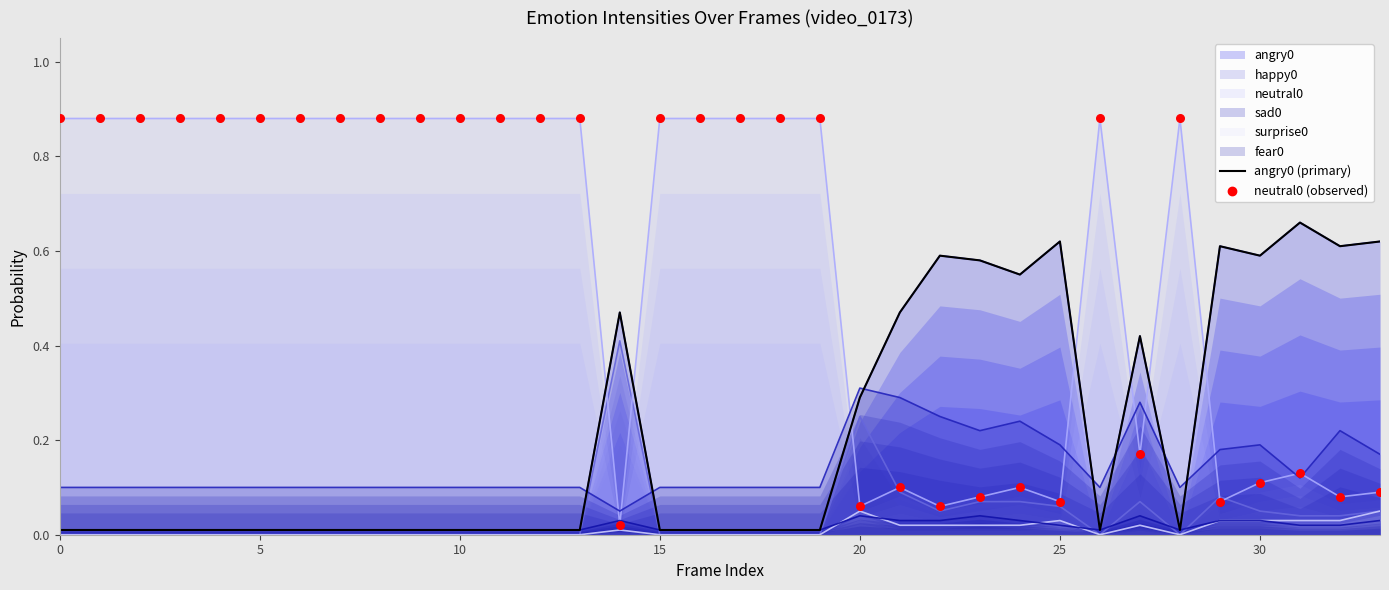

Which series contains the highest Y value?

neutral0 (observed)